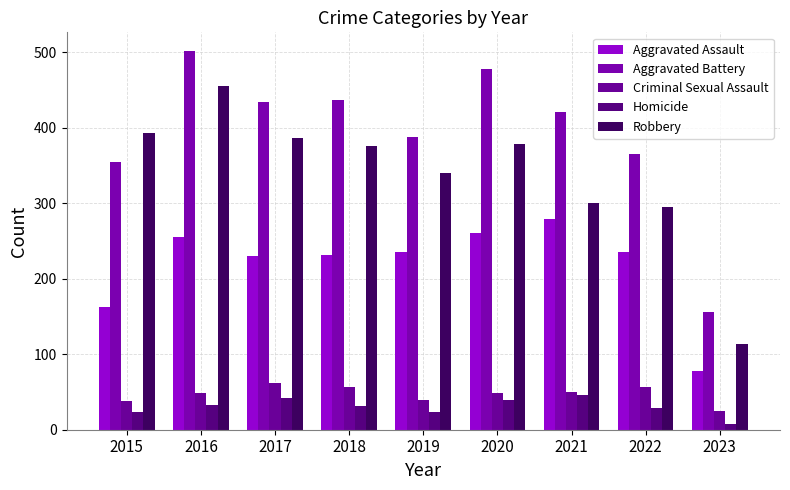

Which series changed the most between 2019 and 2022?

Robbery